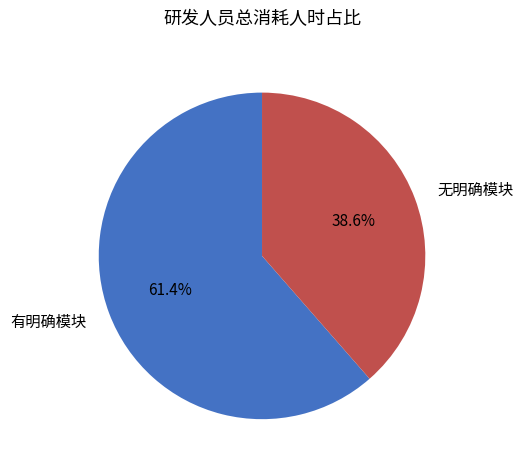

Which category accounts for the majority?

有明确模块